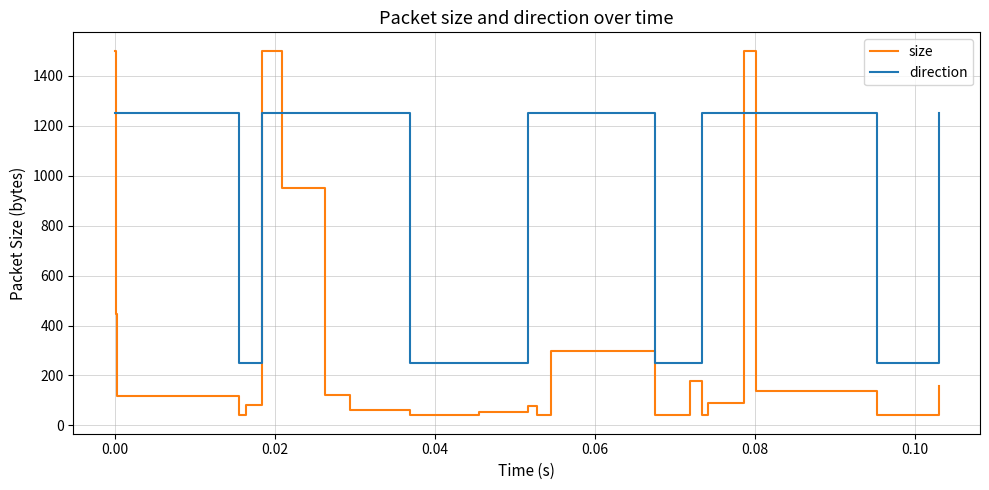

Which series has the largest total across all categories?

direction